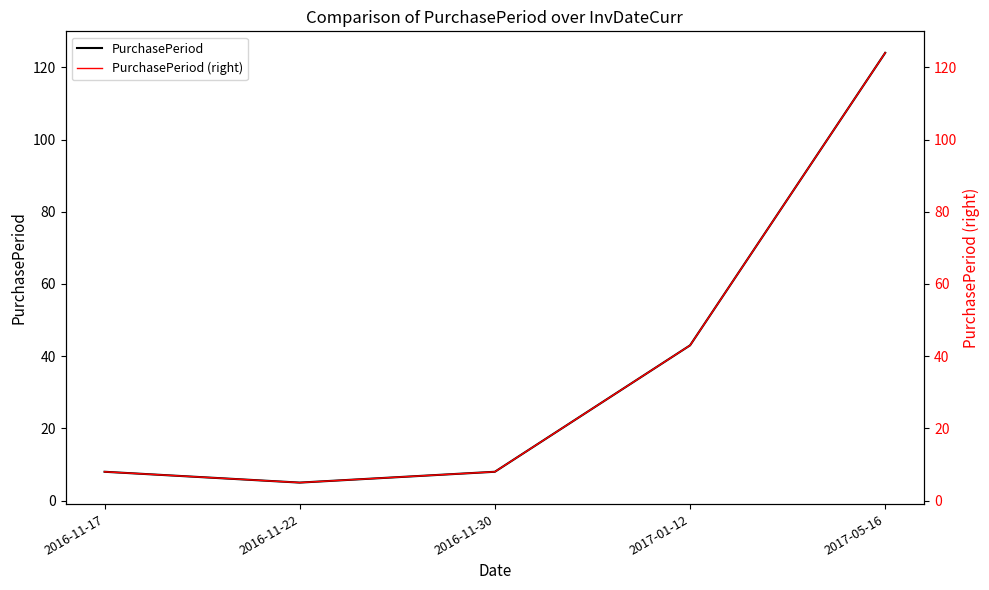

Does the chart display data point markers on the line(s)?

No